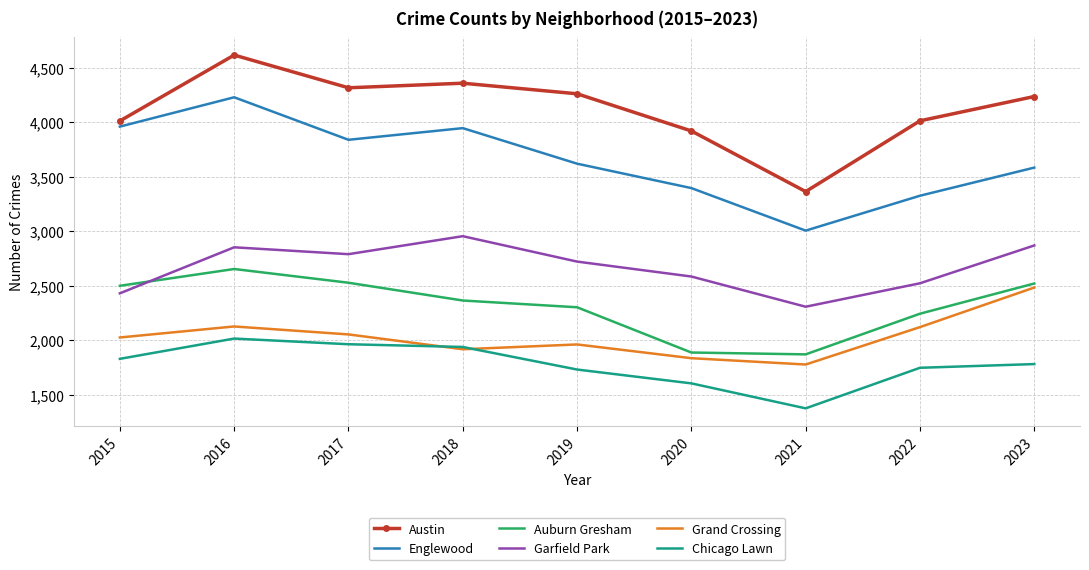

What is the difference between the highest and lowest values at 2016?

2600